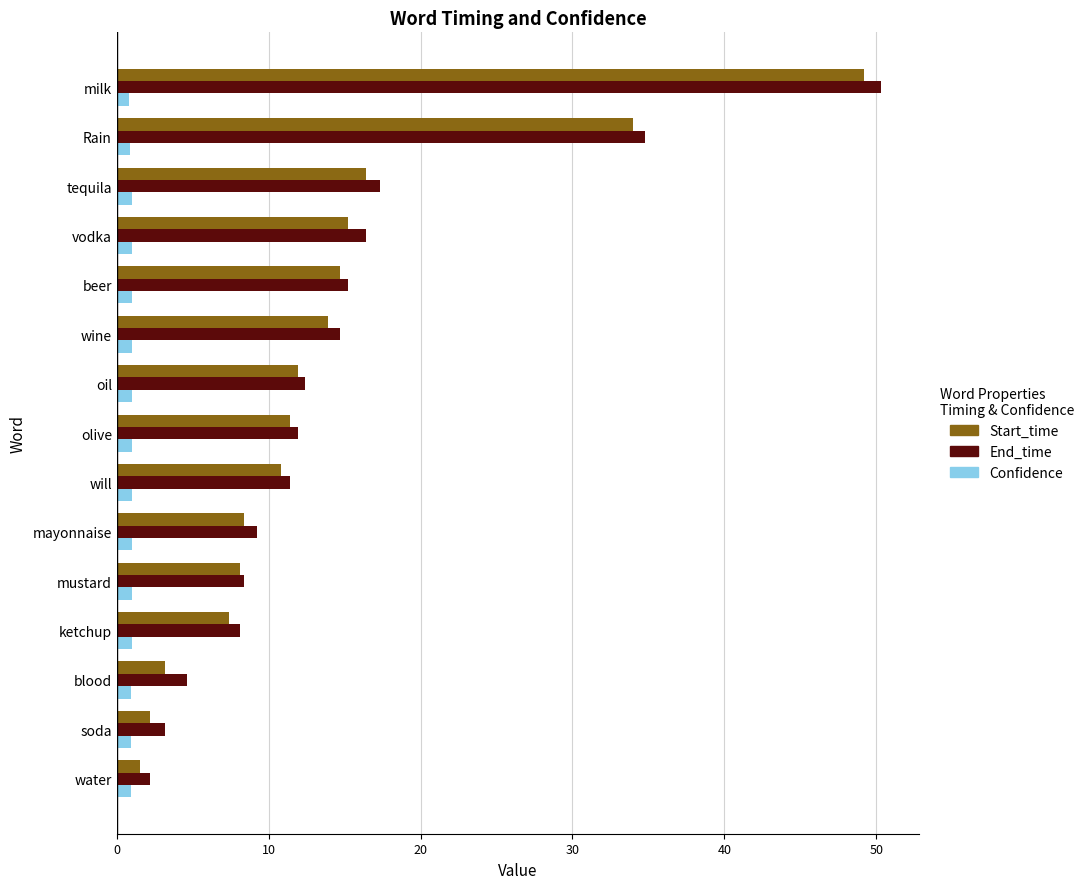

At which category is the sum across all series the highest?

milk